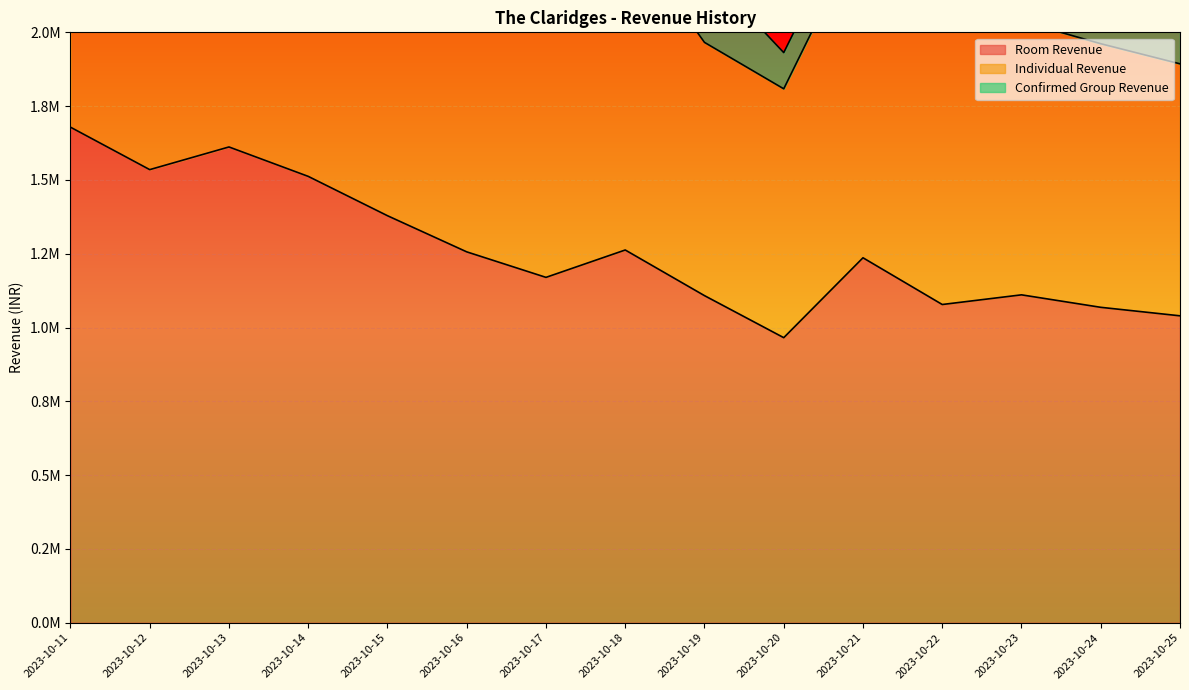

Between 2023-10-24 and 2023-10-15, which is larger?

2023-10-15